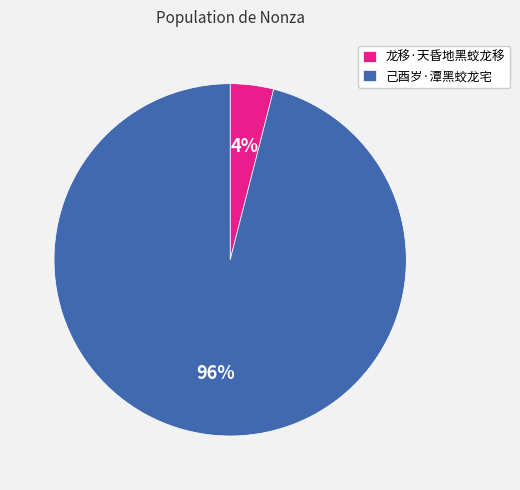

Rank the categories by value from lowest to highest.

龙移·天昏地黑蛟龙移, 己酉岁·潭黑蛟龙宅